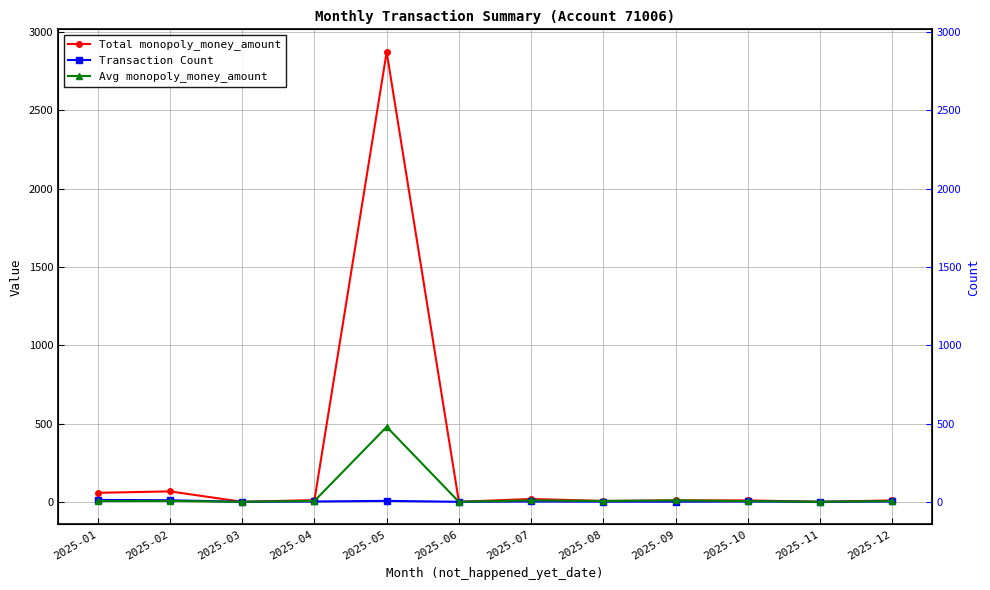

True or false: Total monopoly_money_amount has more than 1 interior local peaks.

True